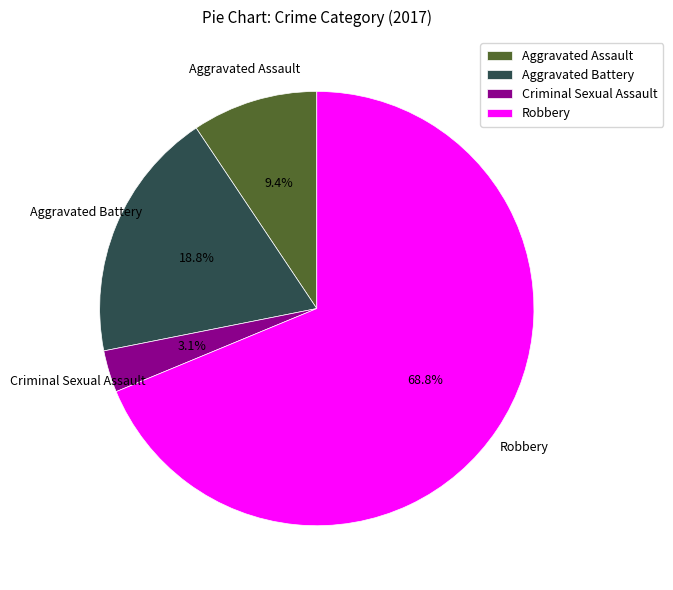

How many segments does this pie chart have?

4